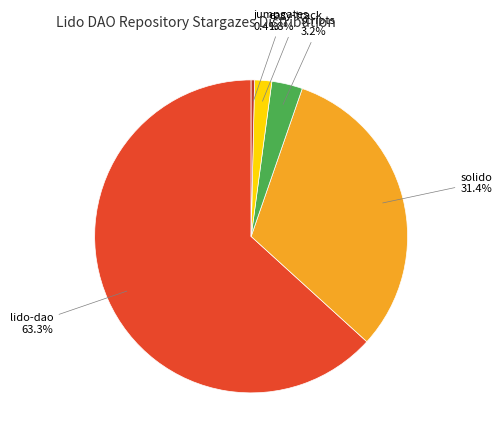

Which has a higher value, scripts or easy-track?

scripts